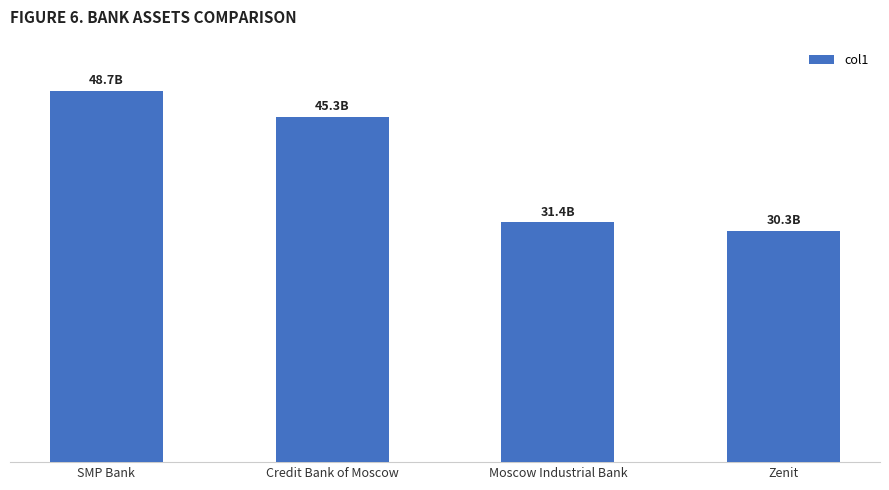

Where does the data first go above 45283000000?

SMP Bank